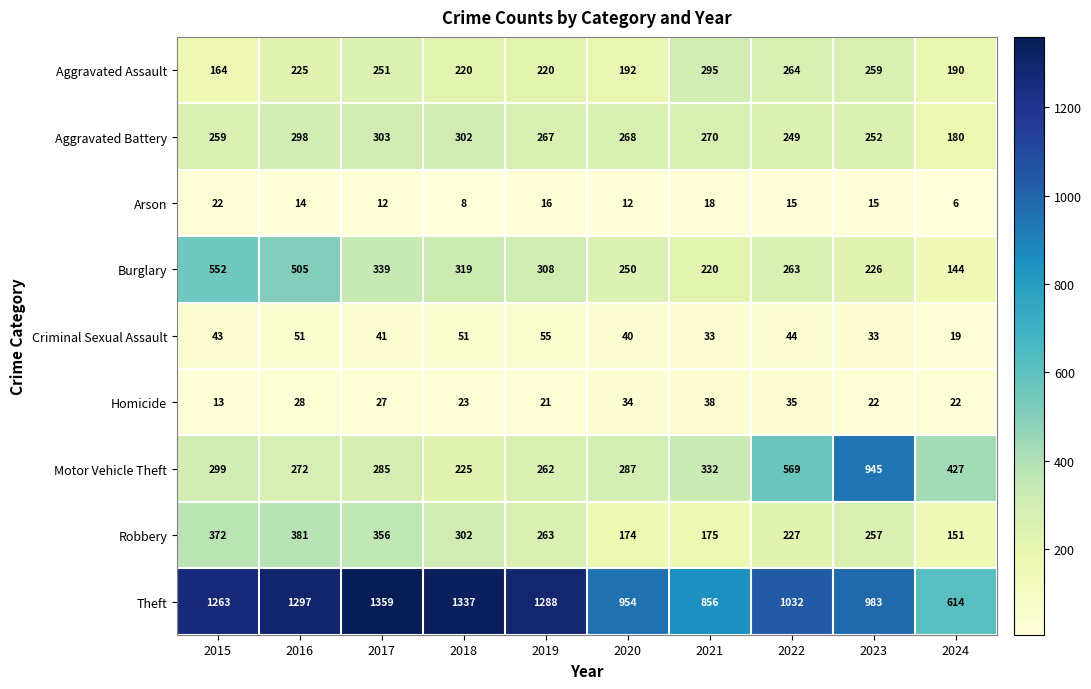

Count the number of categories in the chart.

10